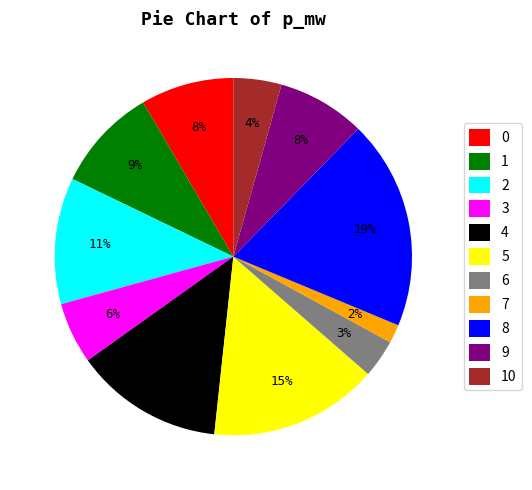

Is the sum of 5 and 2 greater than half?

No